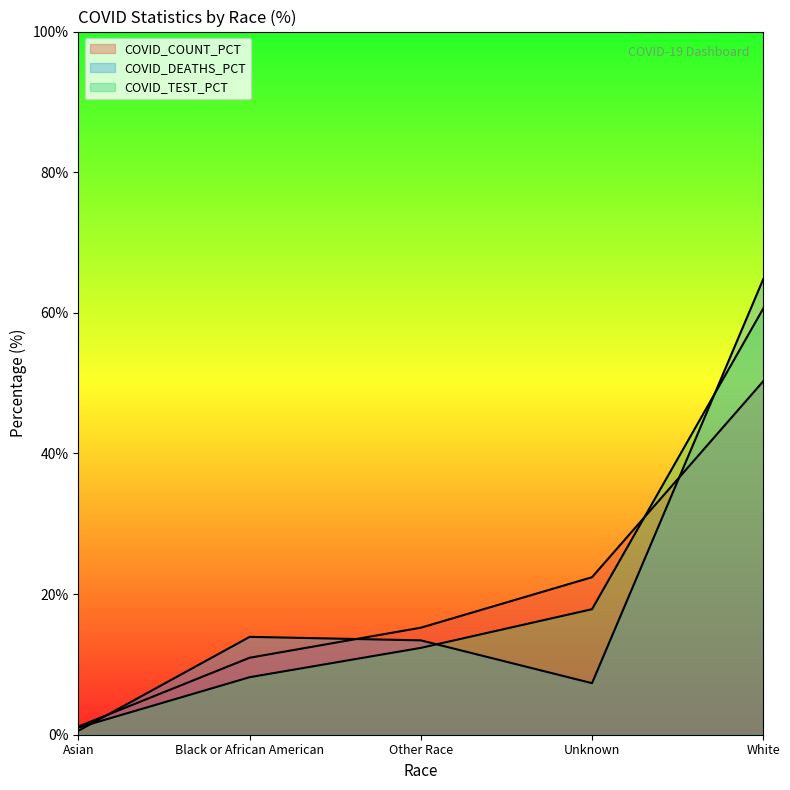

True or false: COVID_TEST_PCT has more than 0 interior local peaks.

False